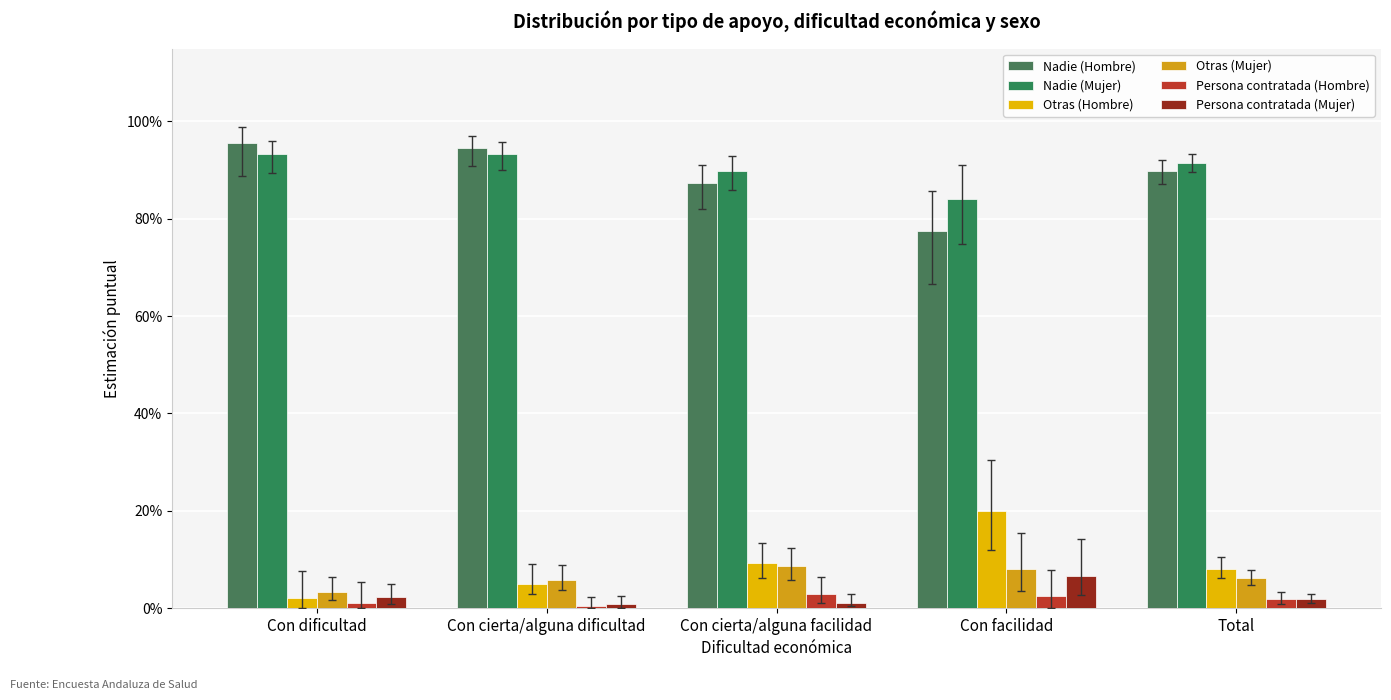

Does the chart contain any negative values?

No